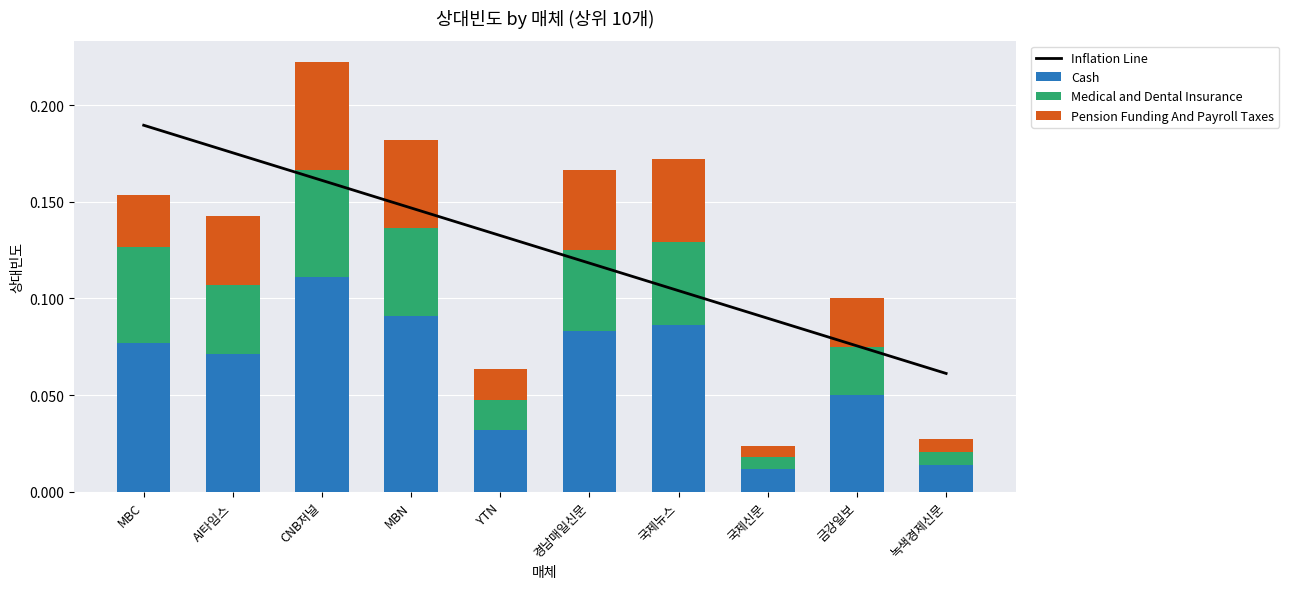

What is the highest value of the Medical and Dental Insurance series?

0.1